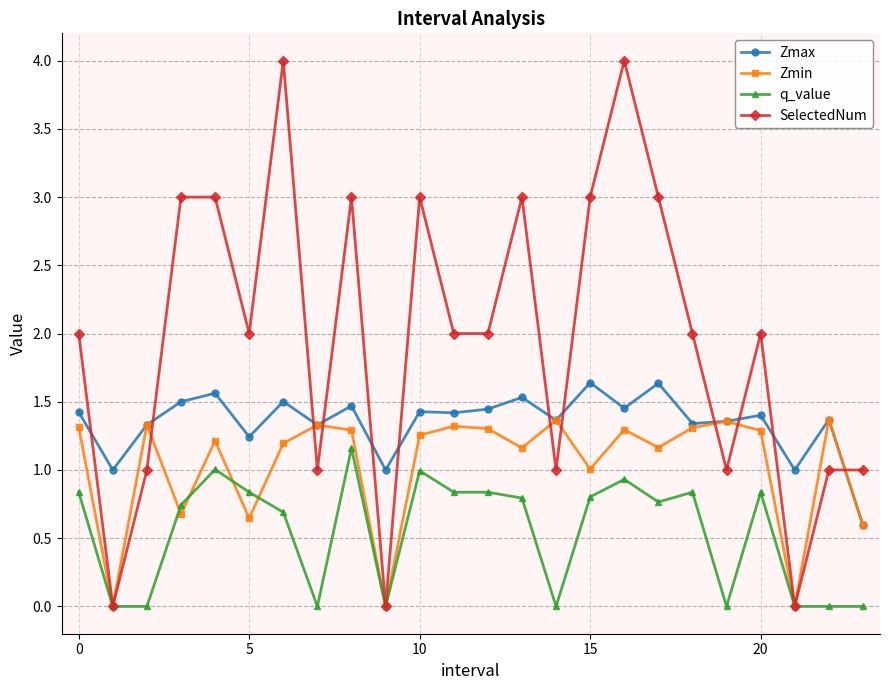

True or false: q_value has more than 2 points higher than both neighbors.

True